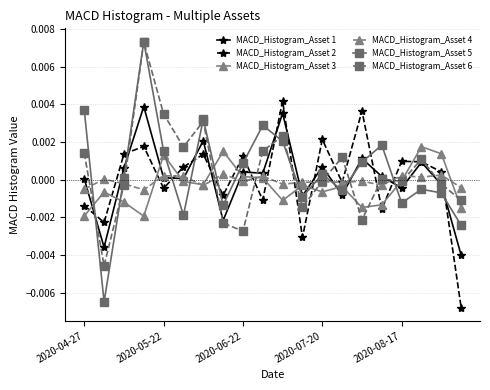

How many positive values does the MACD_Histogram_Asset 5 series have?

11